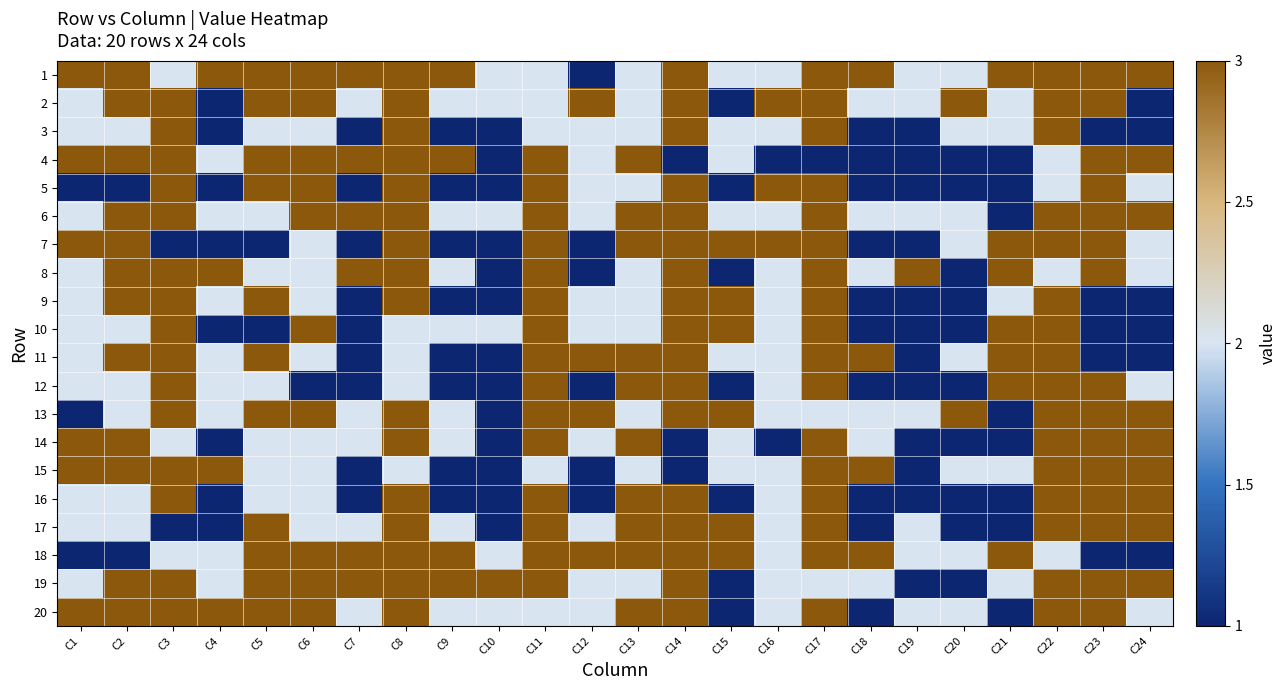

At which category is the sum across all series the highest?

C8